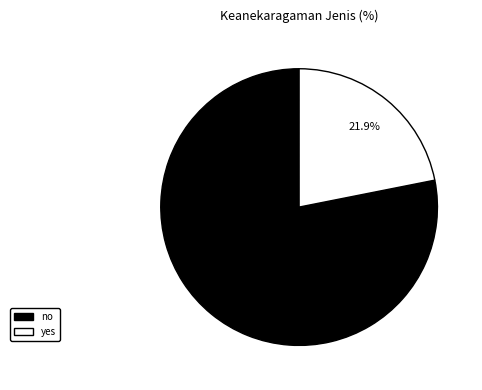

What is the majority slice?

no